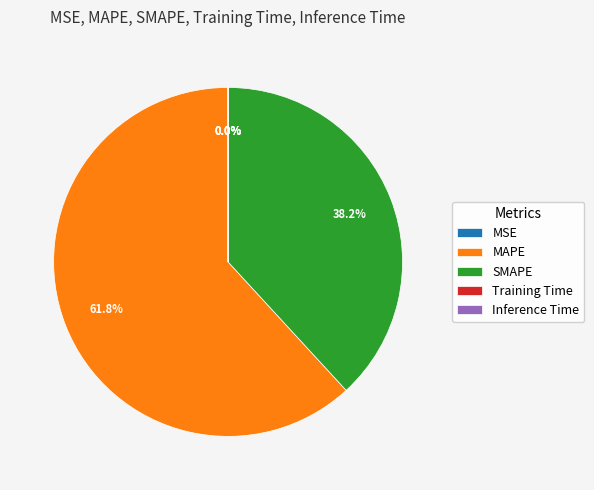

Combined, do SMAPE and MAPE account for over 50%?

Yes